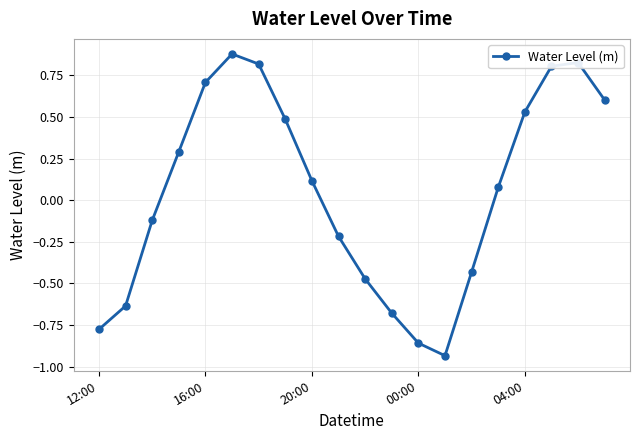

What is the value of the 5th point from the left?

0.7